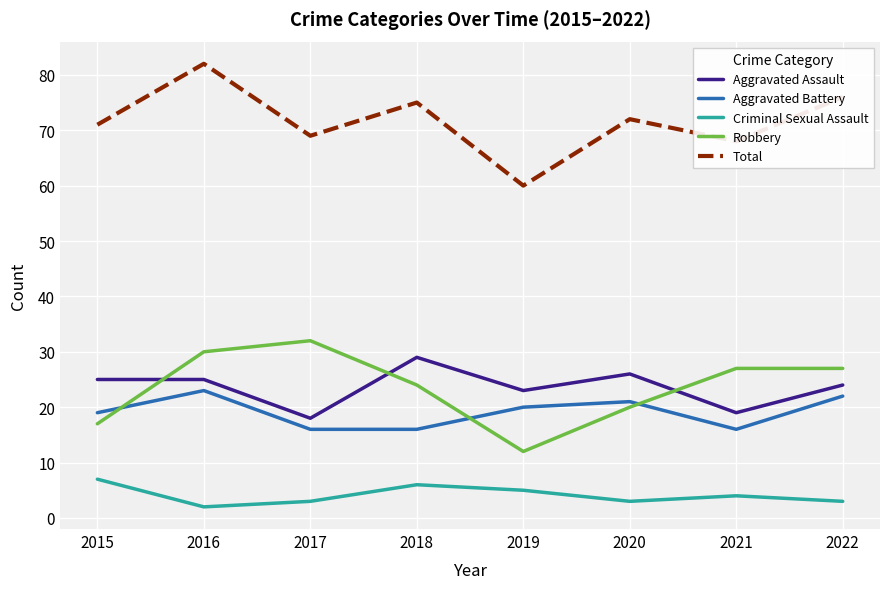

After their last crossing, which series has the higher values: Aggravated Battery or Robbery?

Robbery